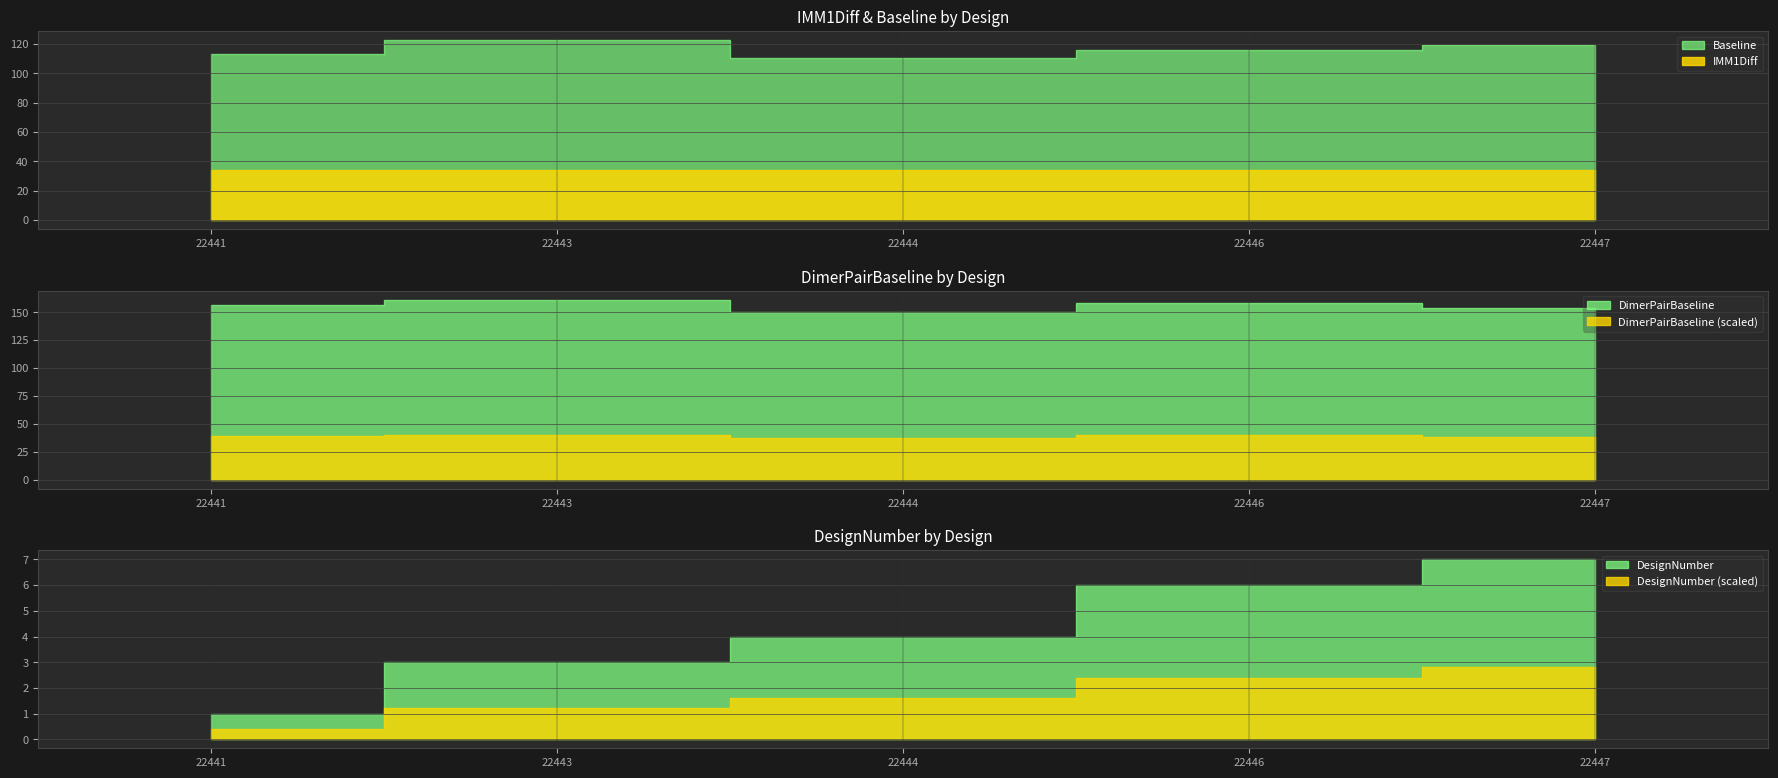

What is the greatest value displayed?

161.2